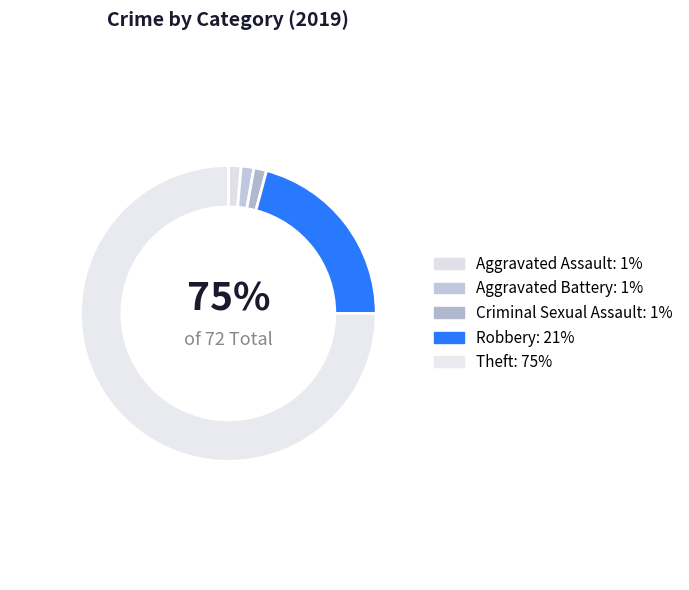

How much of the chart is everything except Criminal Sexual Assault?

98.6%